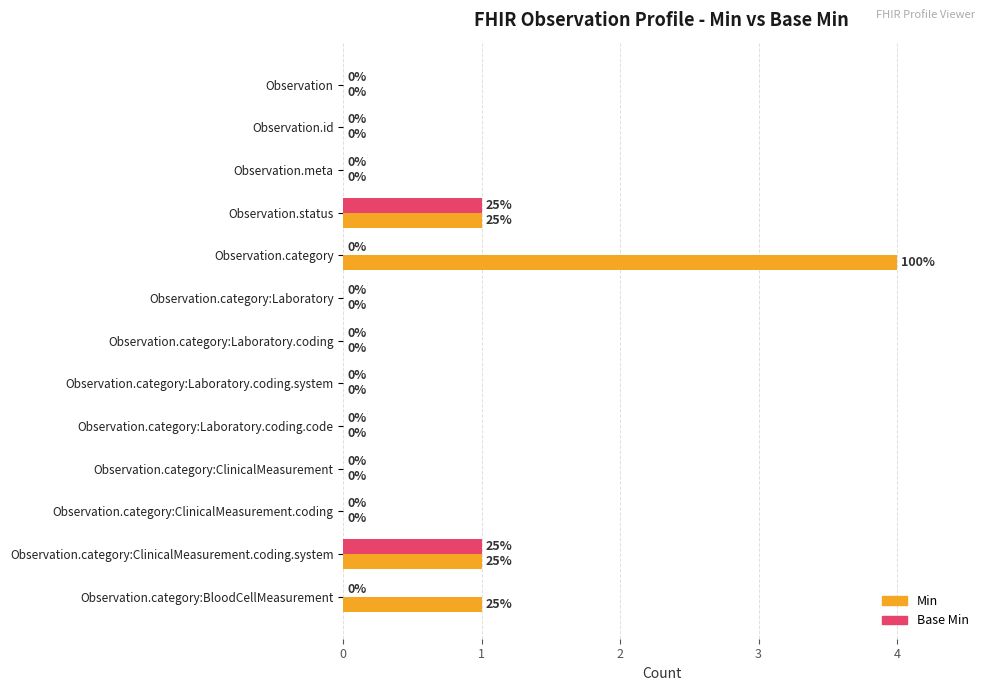

What is the greatest value displayed?

4